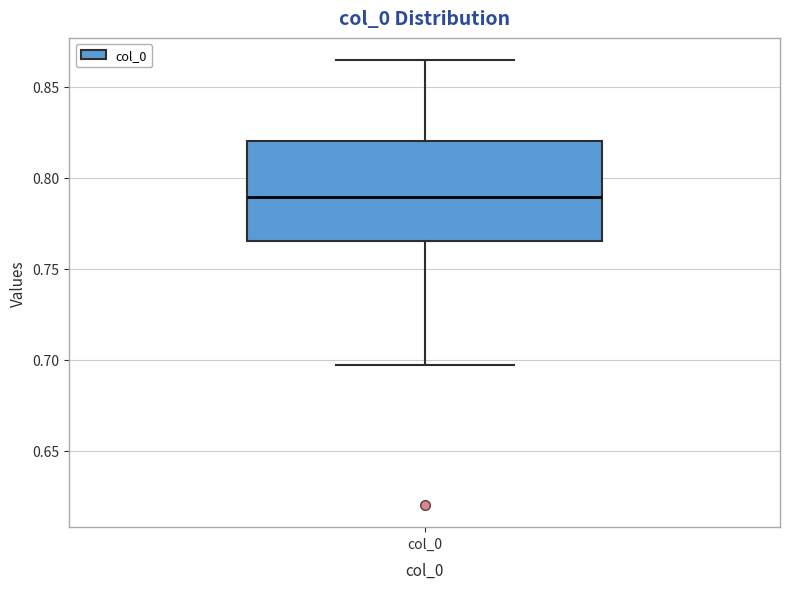

Transcribe this box plot: give where the median line is, the range the box spans, and where the two whiskers end, as read against the y-axis. The values are not printed on the chart, so give them approximately, as read against the axis.

median 0.790, box 0.765 to 0.820, whiskers 0.695 to 0.865